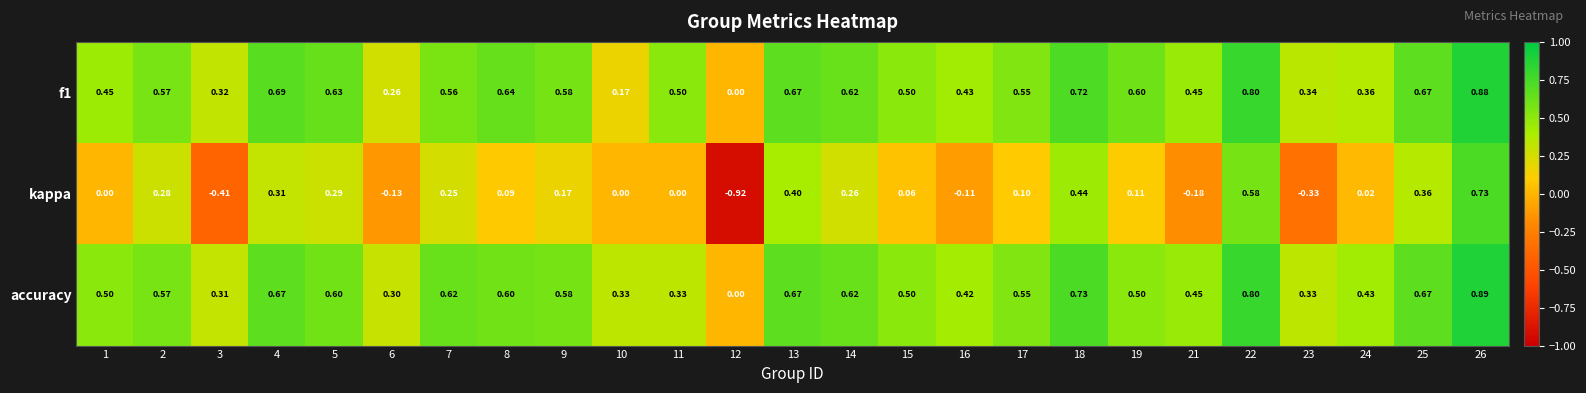

Which series has the largest range (max minus min)?

kappa